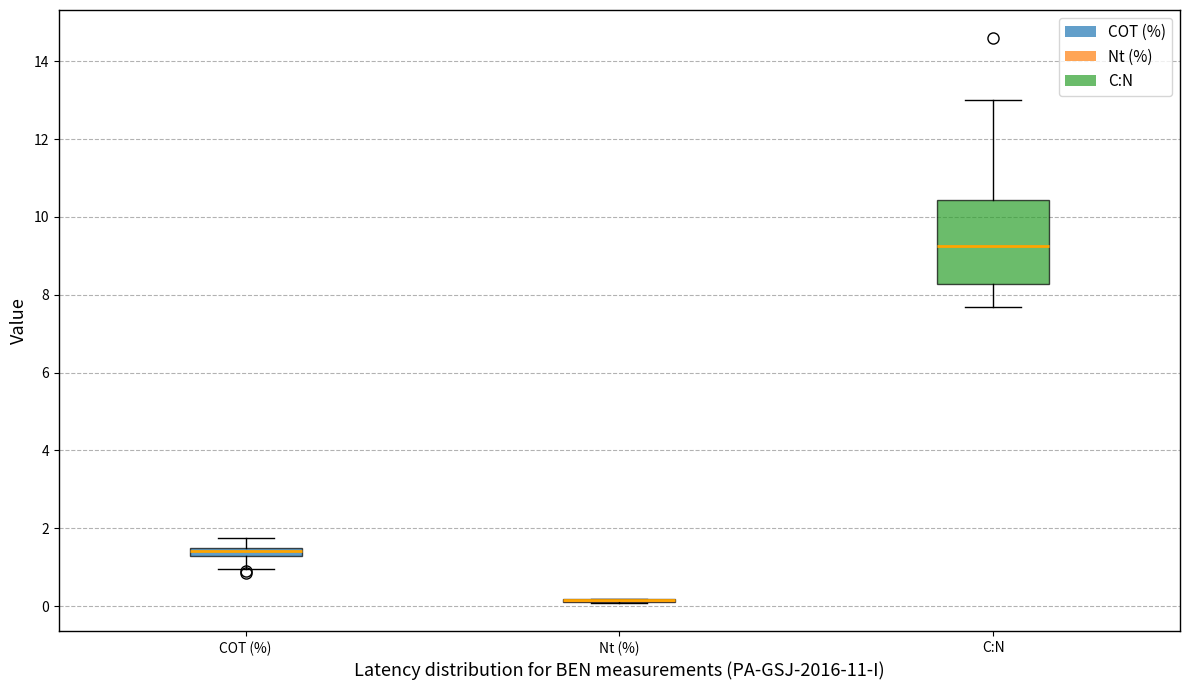

Comparing the boxes themselves (not the whiskers), which one is the tallest?

C:N